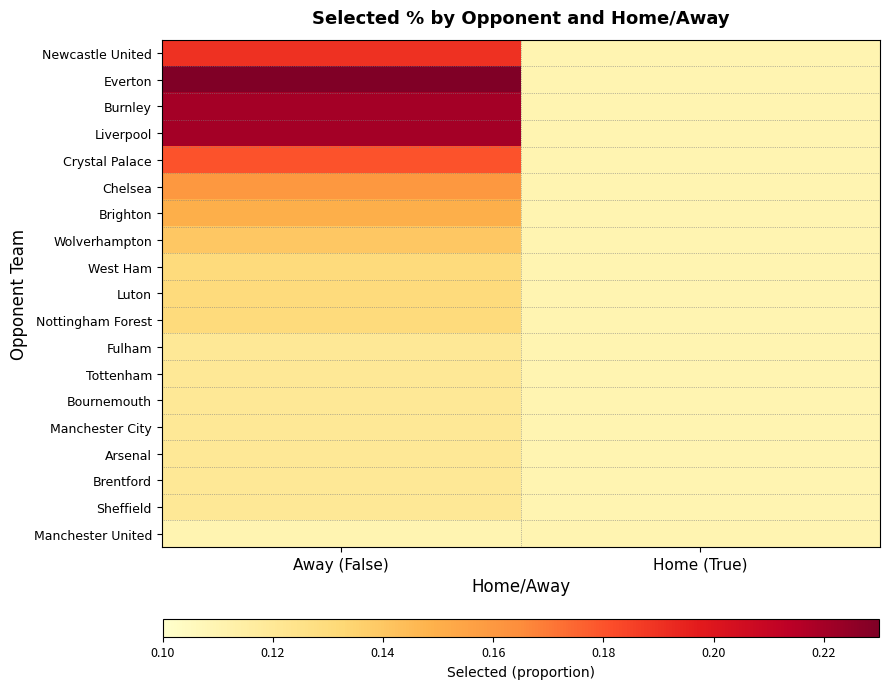

At how many categories does at least one series exceed 0?

2